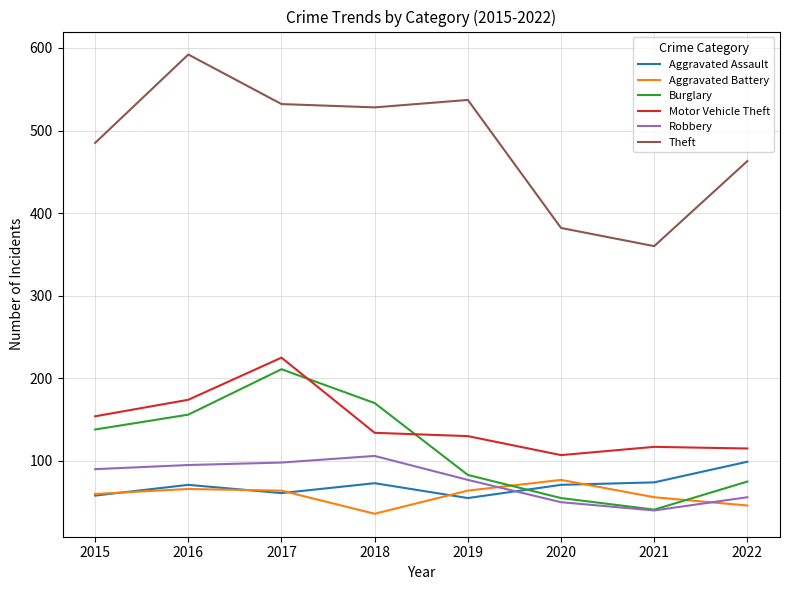

What is the spread (max minus min) of values at 2015?

427